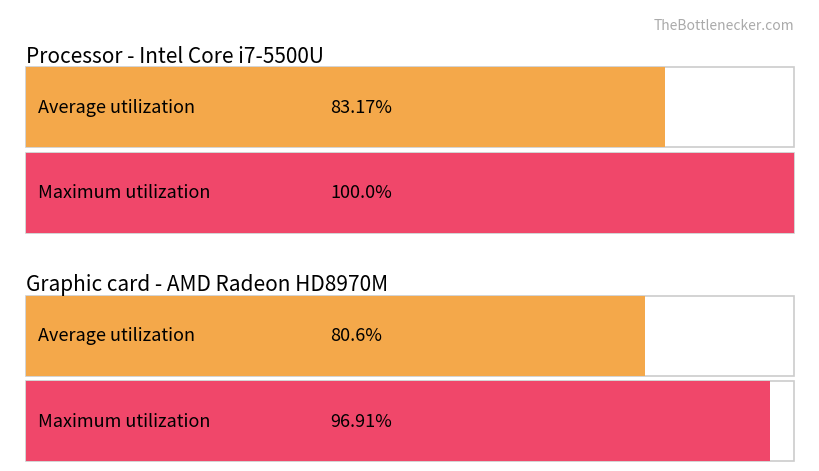

True or false: BS has a value of 6 at 2020-02-25.

False